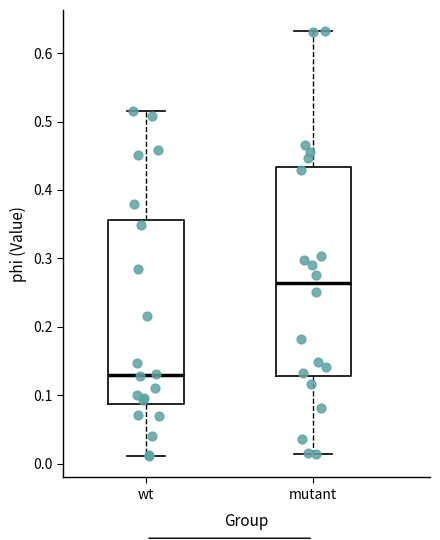

Reading left to right, read every box against the y-axis: the position of its median line, the range the box covers, and the ends of its whiskers. The values are not printed on the chart, so give them approximately, as read against the axis.

wt: median 0.13, box 0.09 to 0.36, whiskers 0.01 to 0.52
mutant: median 0.26, box 0.13 to 0.43, whiskers 0.01 to 0.63